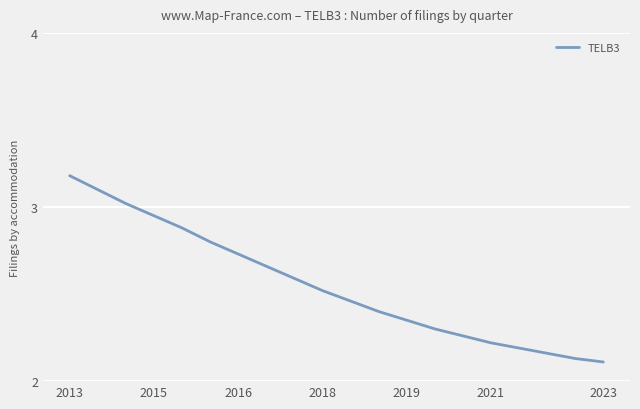

What is the difference between the maximum and minimum values?

1.1